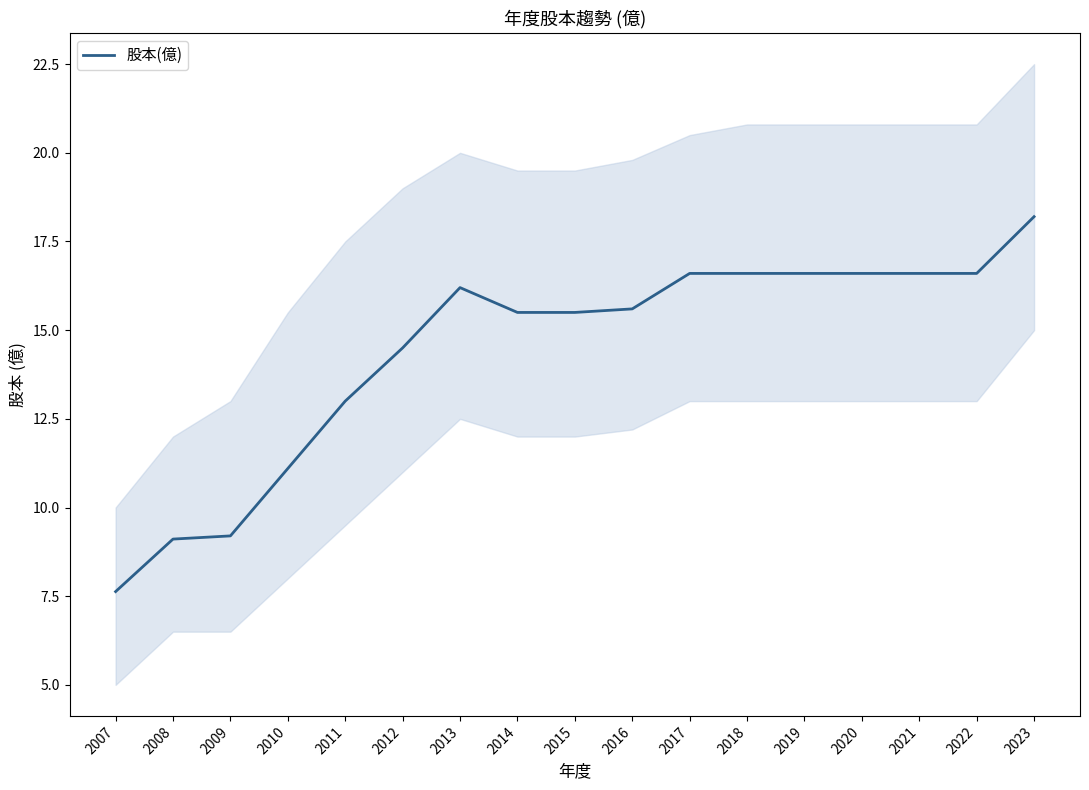

True or false: the data shows 7.0 at 2010.

False